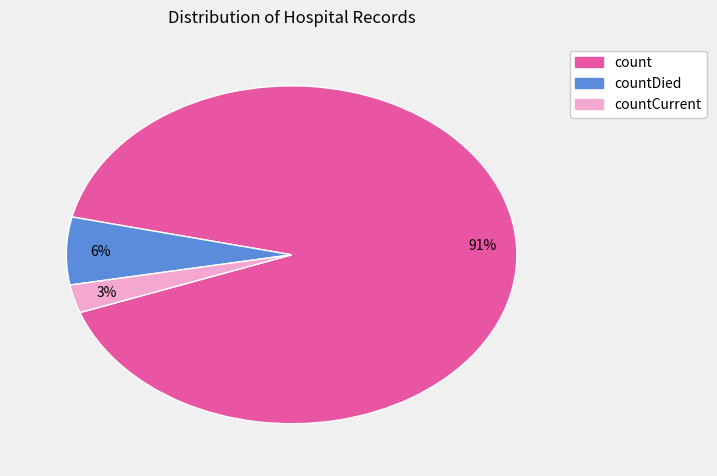

Between countDied and countCurrent, which is larger?

countDied